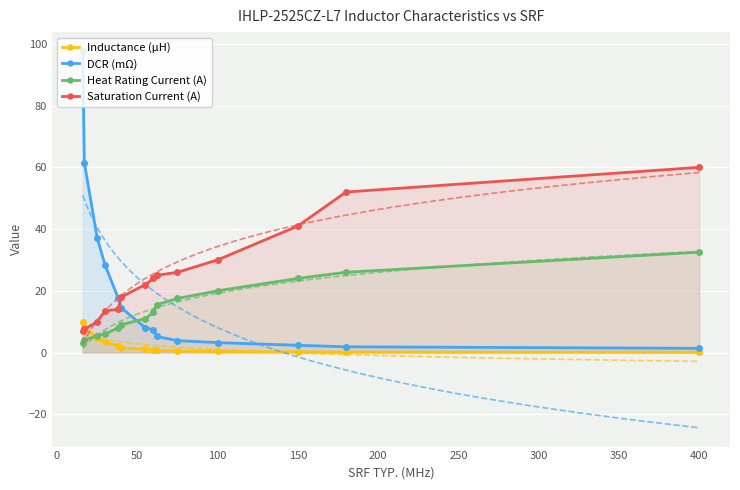

True or false: Heat Rating Current (A) and Saturation Current (A) cross at least once.

False